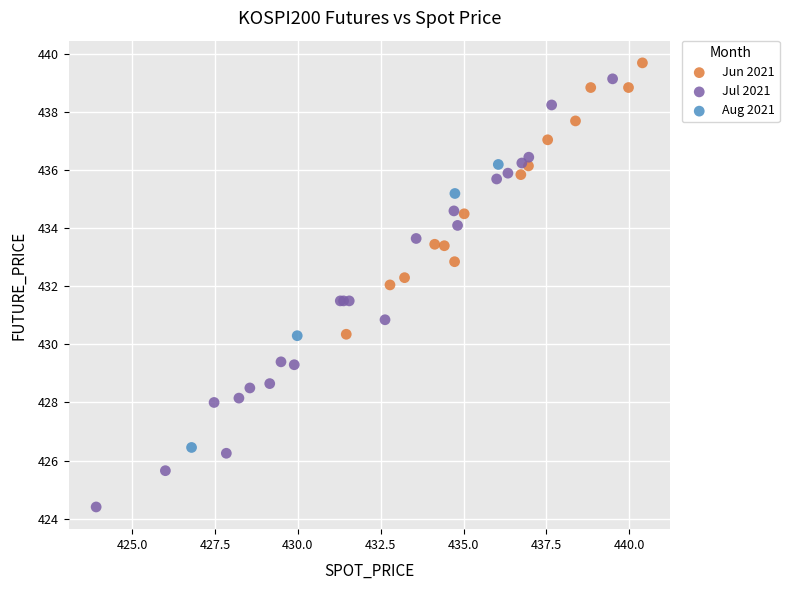

Which series has the largest Y range (max minus min)?

Jul 2021